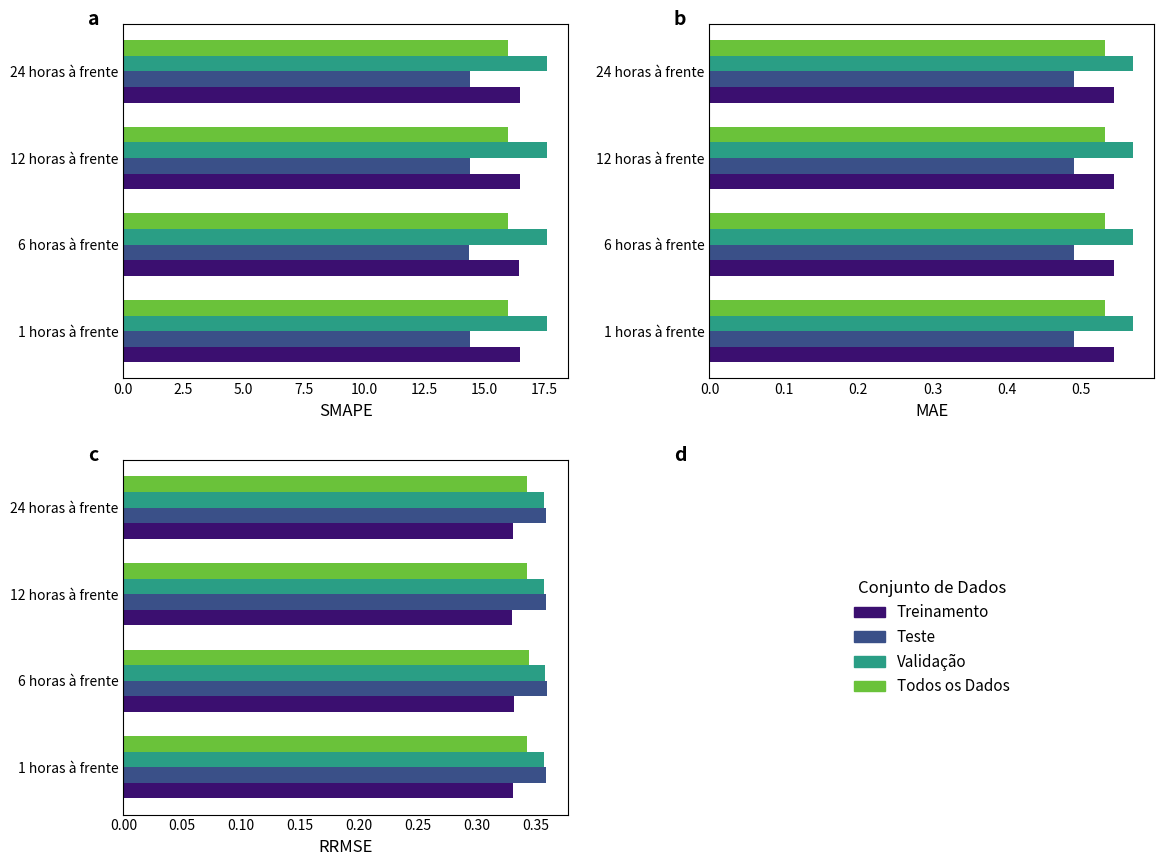

Which series changed the most between 12 horas à frente and 24 horas à frente?

Validação